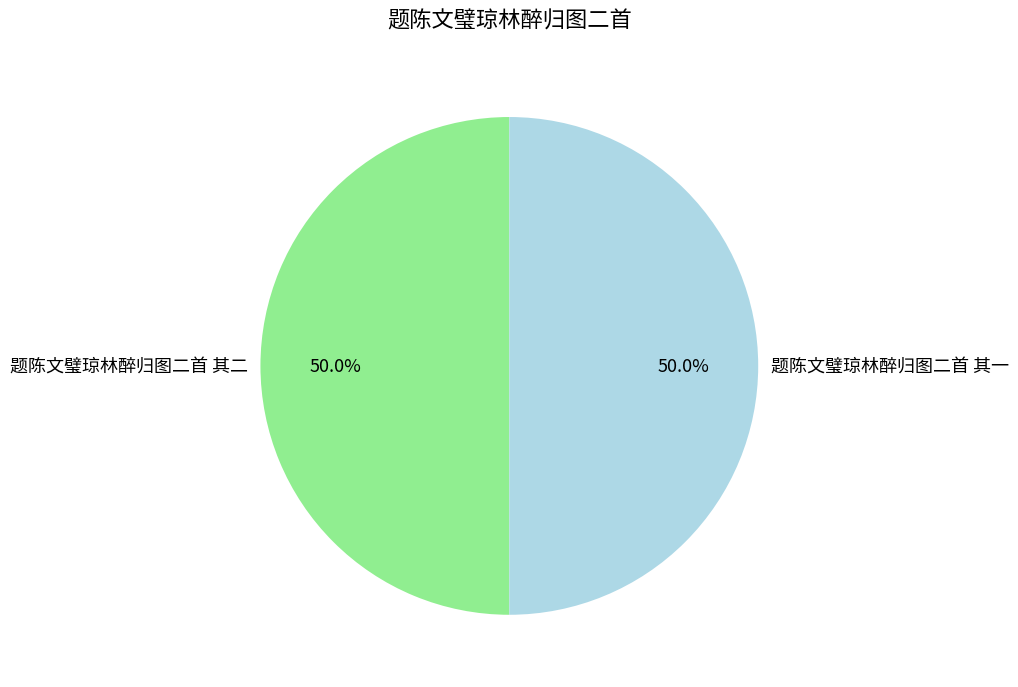

What percentage do 题陈文璧琼林醉归图二首 其二 and 题陈文璧琼林醉归图二首 其一 together represent?

100.0%